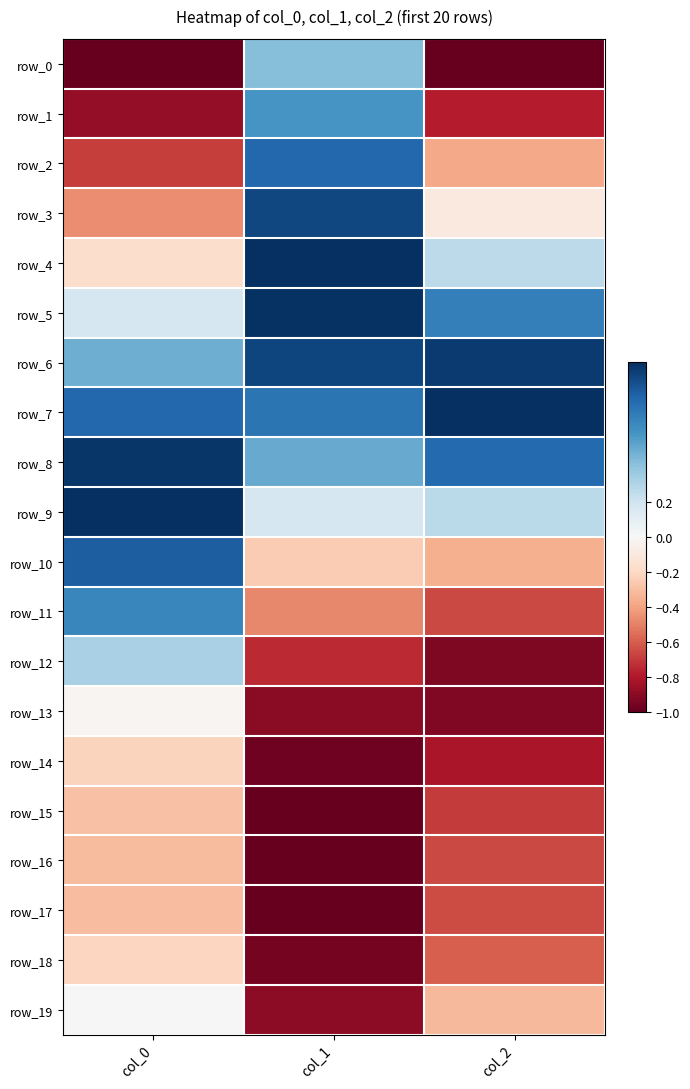

What is the difference between the second highest and minimum values in the row_19 series?

0.6